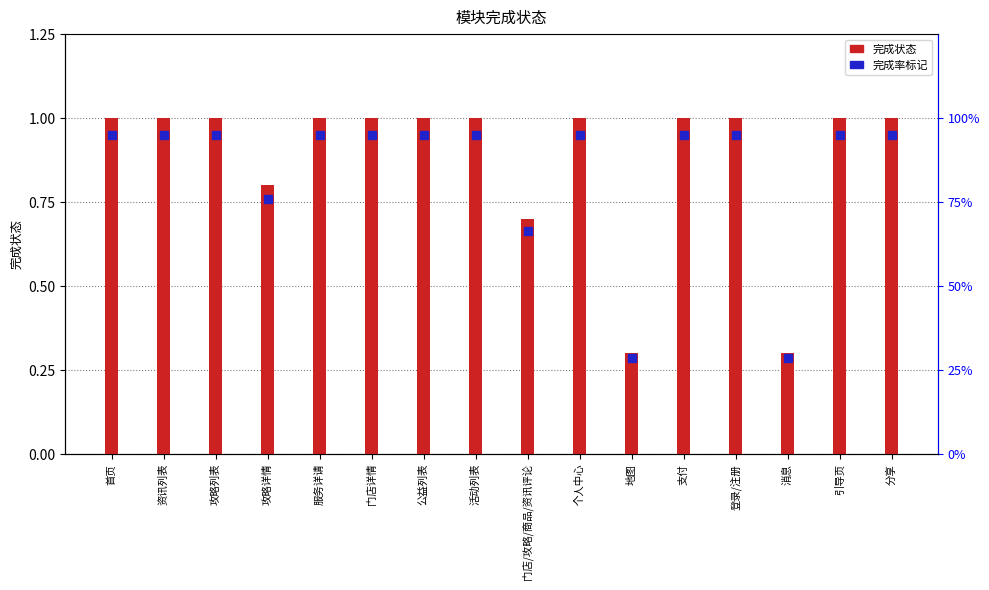

What is the total value across all series at 资讯列表?

1.9